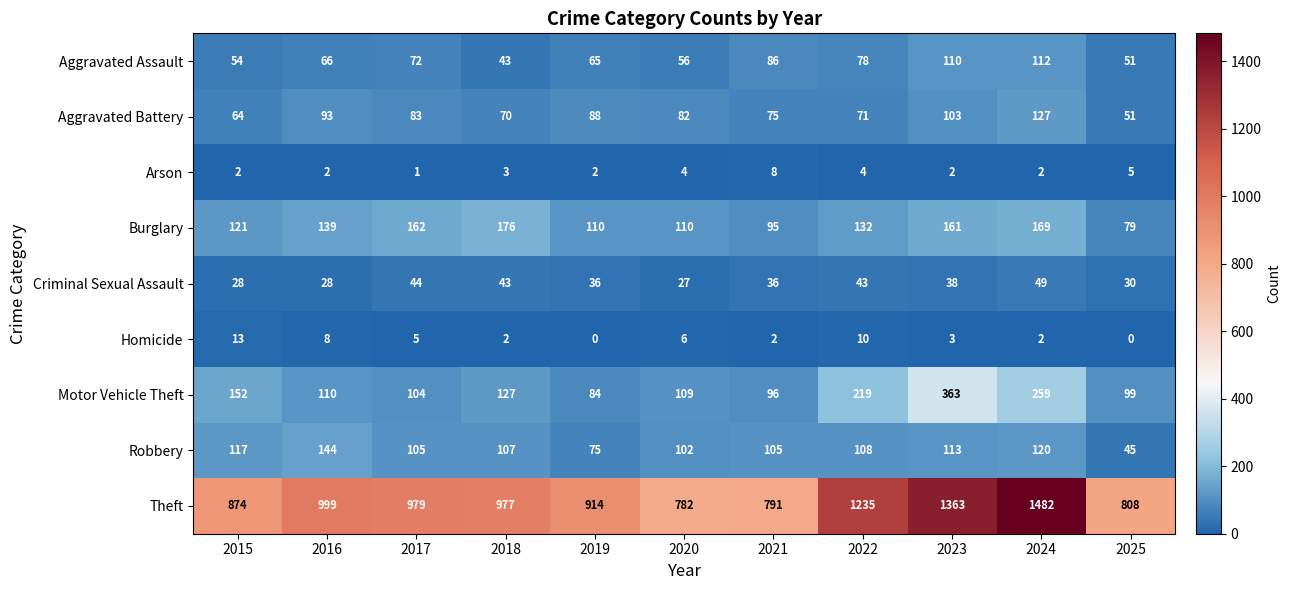

What is the sum of all Criminal Sexual Assault values?

402